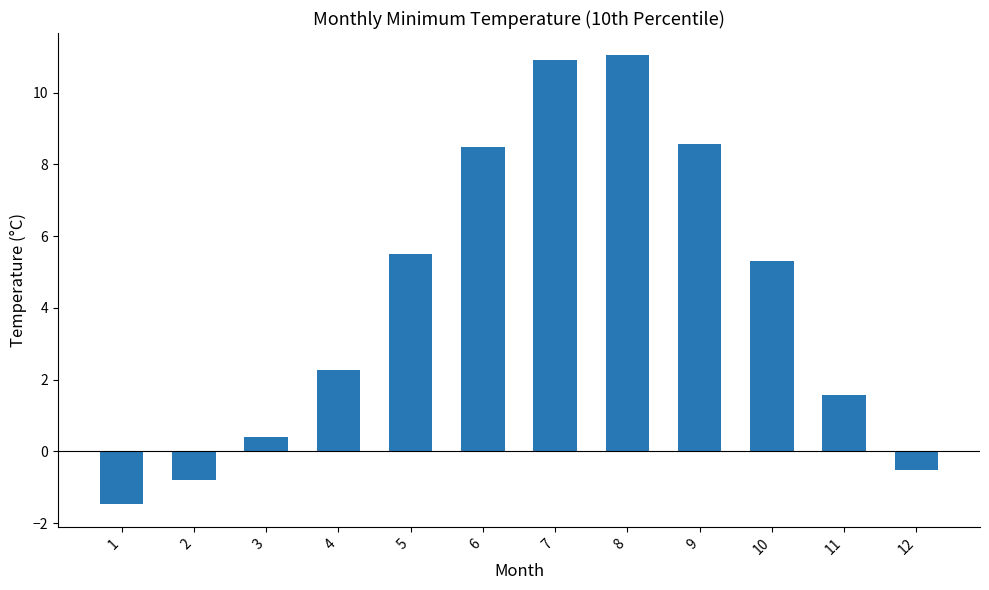

What is the approximate value at 7?

10.9